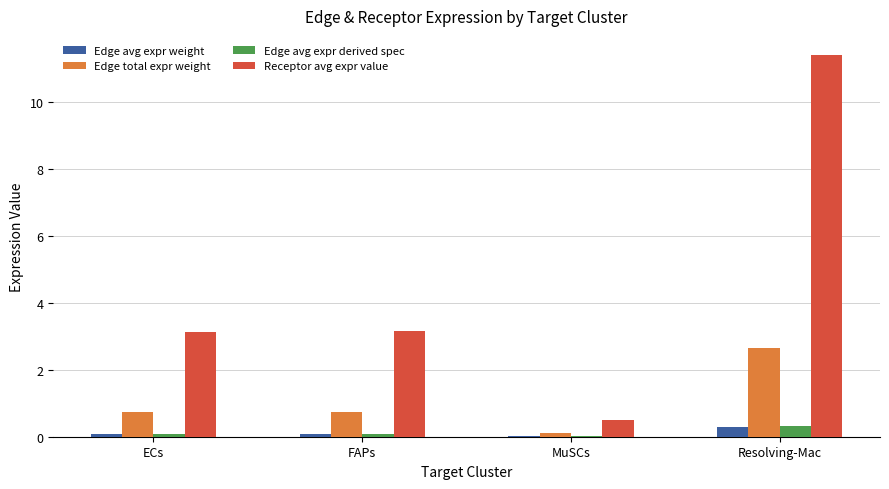

Which series has the widest spread of values?

Receptor avg expr value